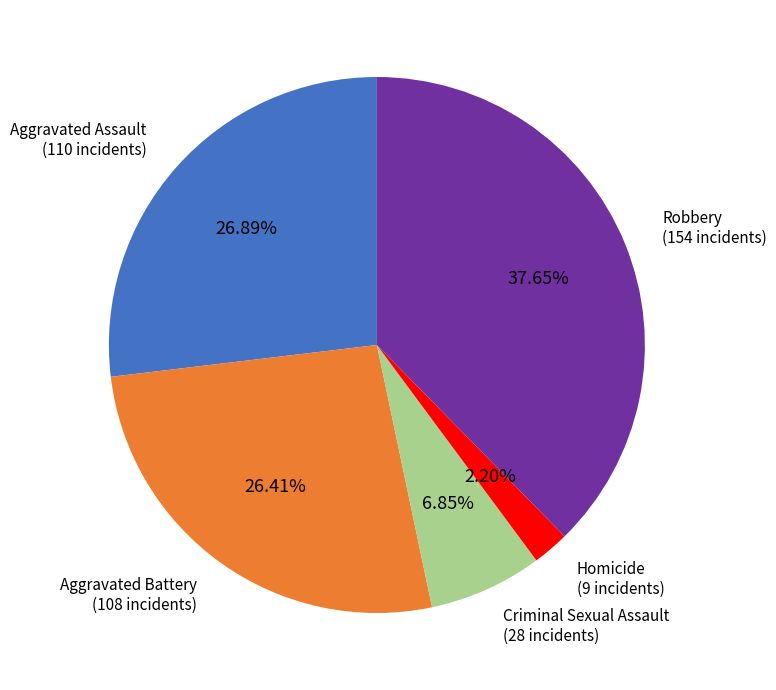

Is it true that Aggravated Battery is 12% of the pie?

False